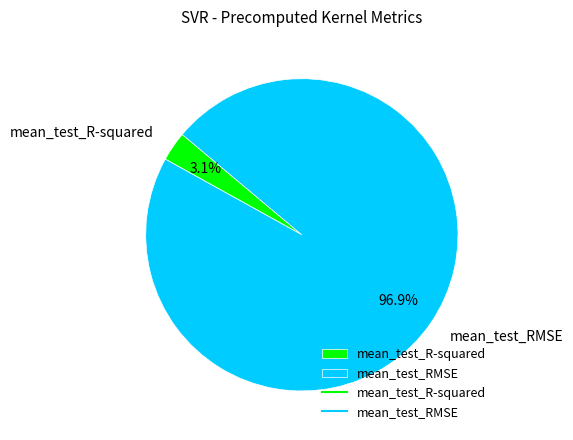

To the nearest percent, what is the difference between the mean_test_RMSE and mean_test_R-squared slice percentages?

94%